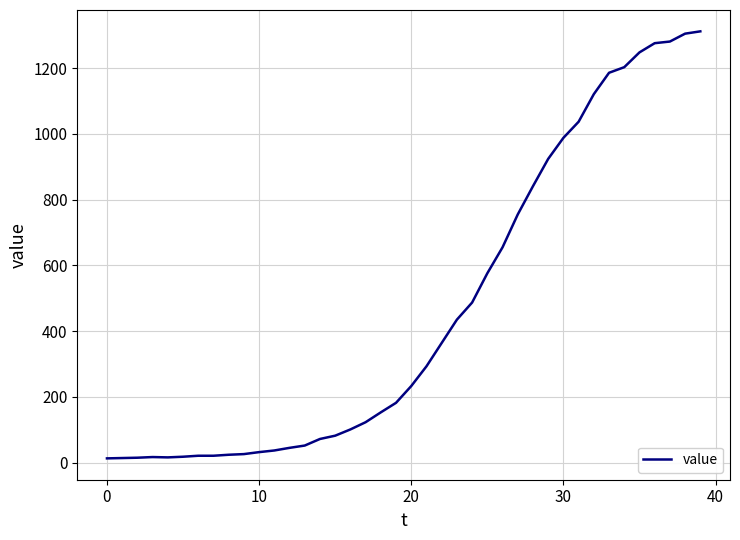

What is the greatest value displayed?

1312